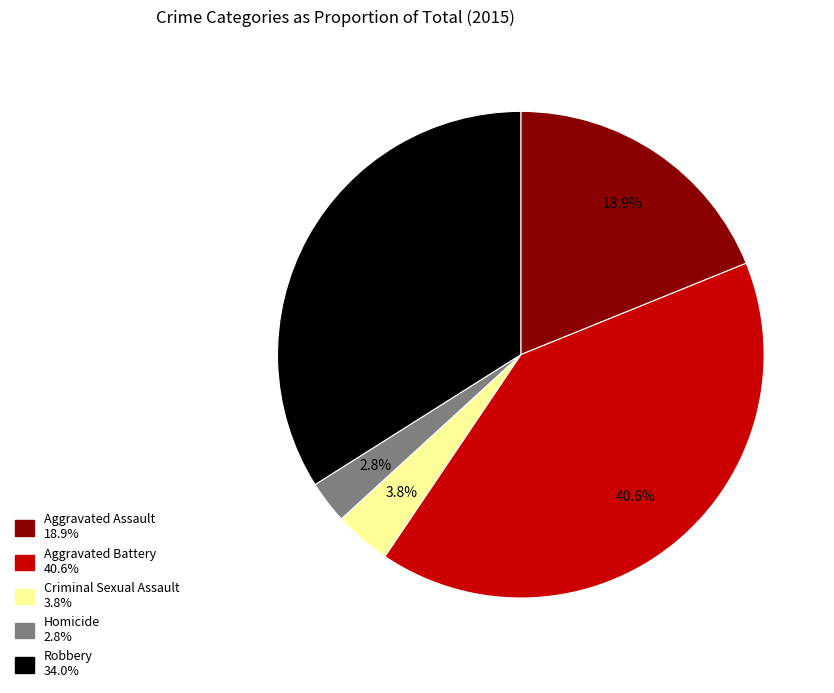

To the nearest percent, what percentage of the pie is Homicide?

3%